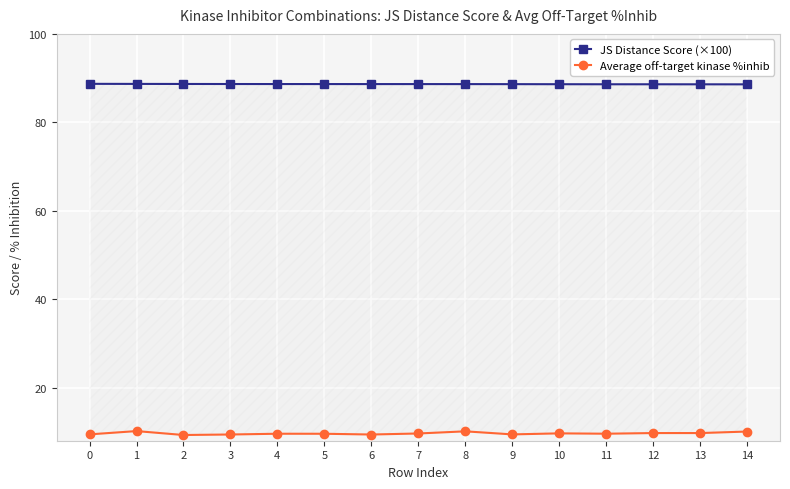

True or false: Average off-target kinase %inhib and JS Distance Score (×100) cross at least once.

False